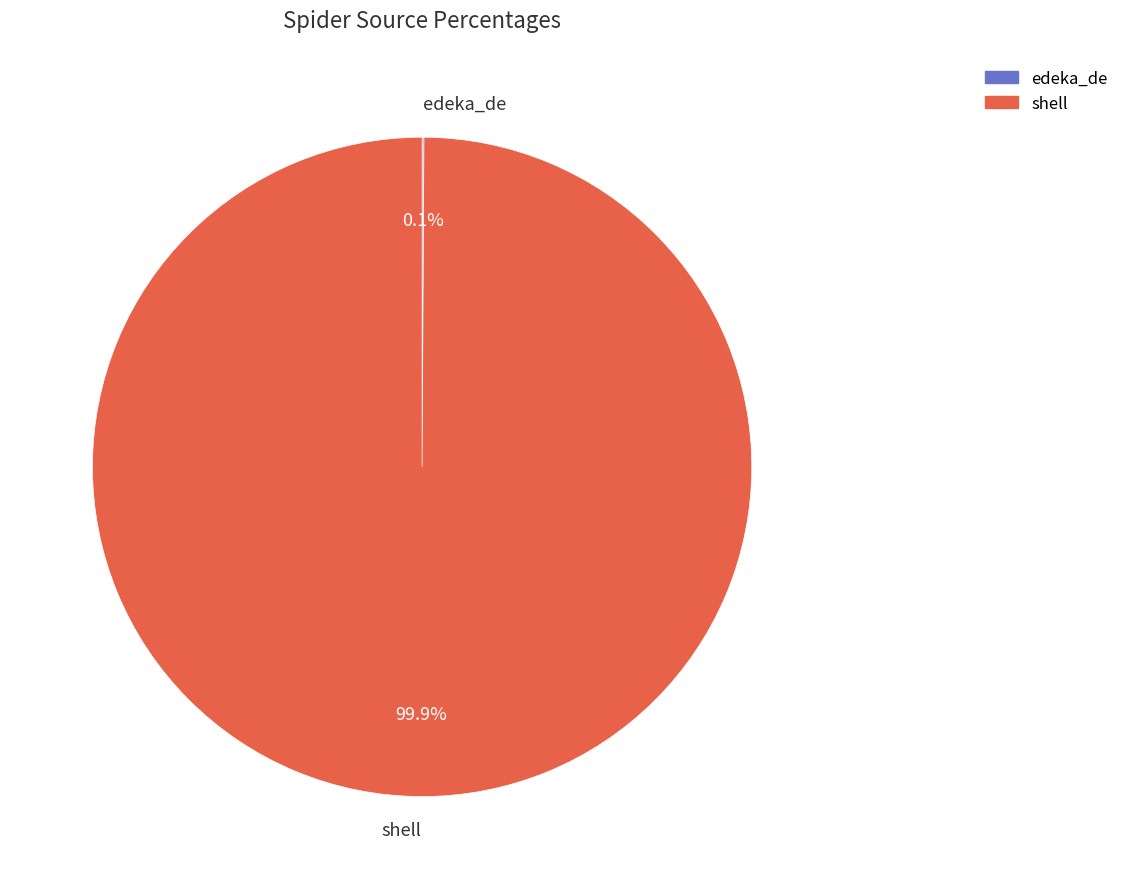

Is there any slice that represents more than half of the pie?

Yes